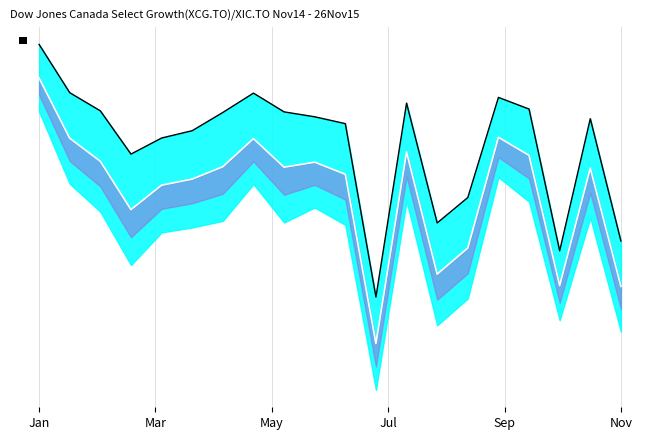

Is the value of signal at May greater than the value of typicality at 6?

Yes